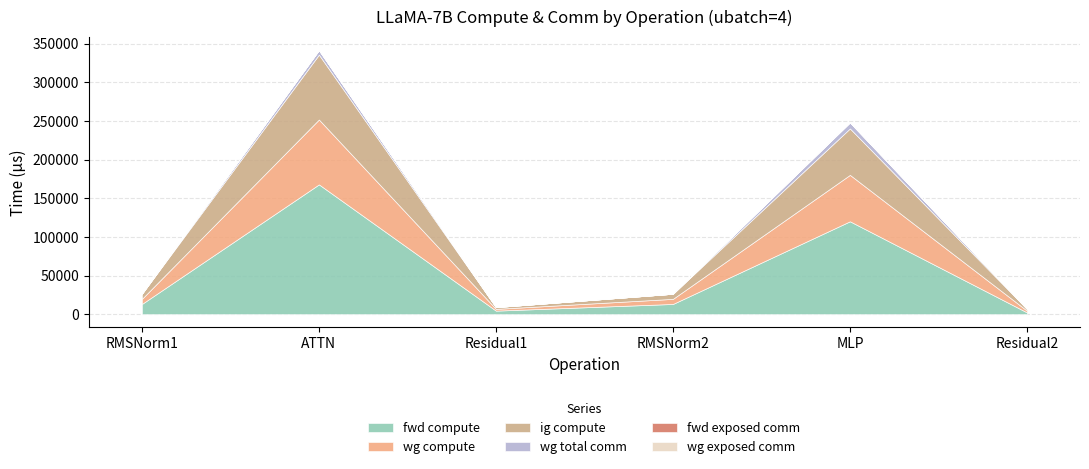

The value of wg exposed comm at Residual2 is 0.0. True or false?

True